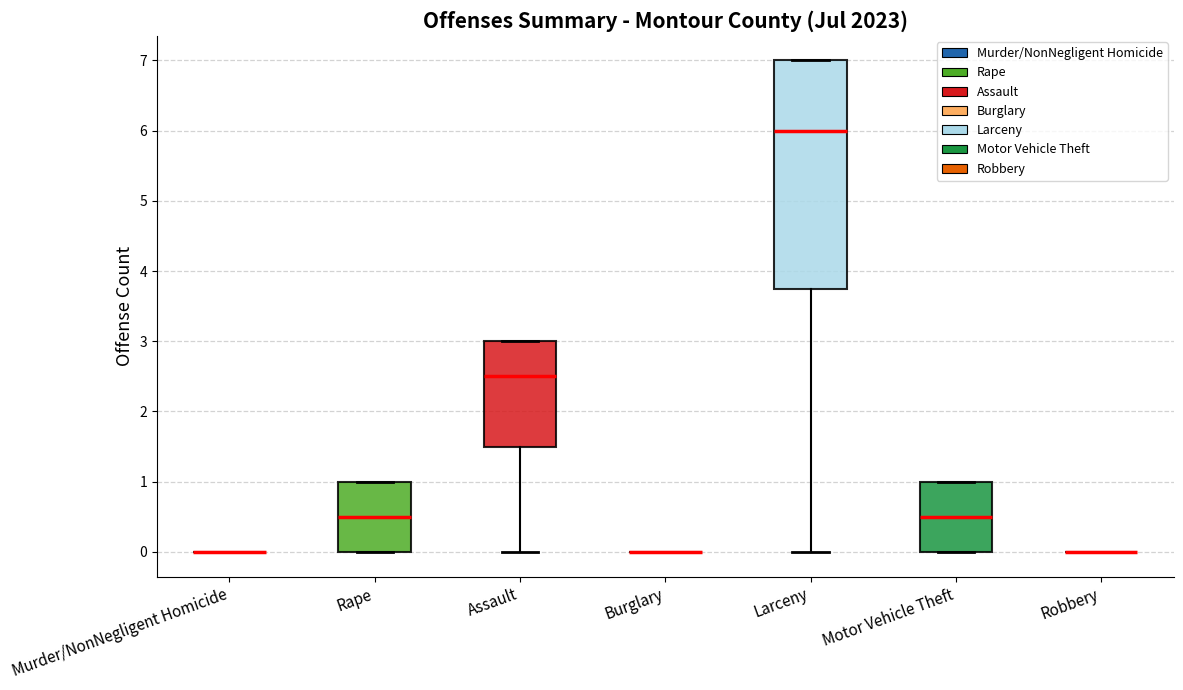

Reading left to right, transcribe this box plot: for each box, give where its median line is, the range the box spans, and where its two whiskers end, as read against the y-axis. The values are not printed on the chart, so give them approximately, as read against the axis.

Murder/NonNegligent Homicide: box collapsed to a line at 0.0, whiskers 0.0 to 0.0
Rape: median 0.5, box 0.0 to 1.0, whiskers 0.0 to 1.0
Assault: median 2.5, box 1.5 to 3.0, whiskers 0.0 to 3.0
Burglary: box collapsed to a line at 0.0, whiskers 0.0 to 0.0
Larceny: median 6.0, box 3.8 to 7.0, whiskers 0.0 to 7.0
Motor Vehicle Theft: median 0.5, box 0.0 to 1.0, whiskers 0.0 to 1.0
Robbery: box collapsed to a line at 0.0, whiskers 0.0 to 0.0